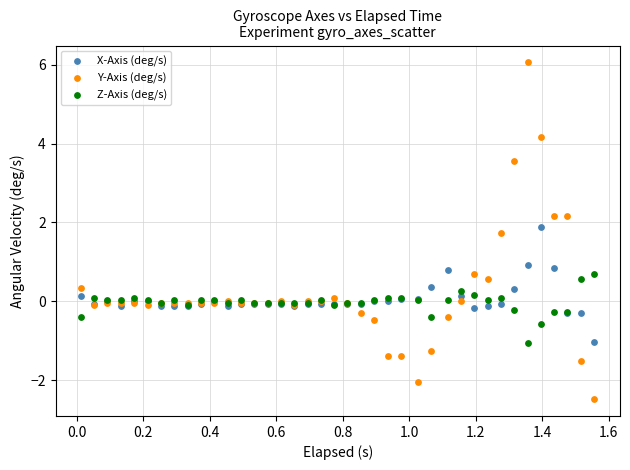

Which series reaches the minimum Y coordinate?

Y-Axis (deg/s)